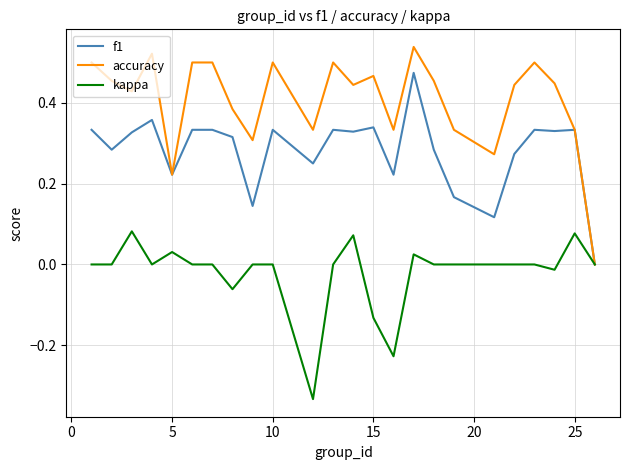

Count the number of categories in the chart.

24